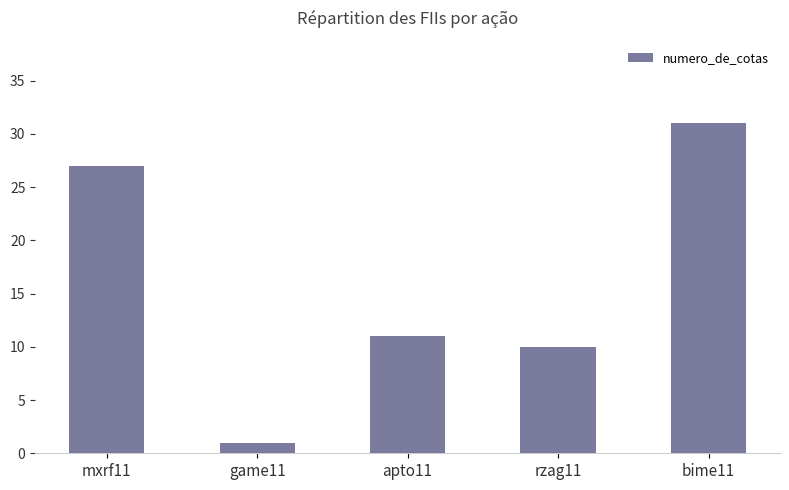

Between apto11 and mxrf11, which is larger?

mxrf11